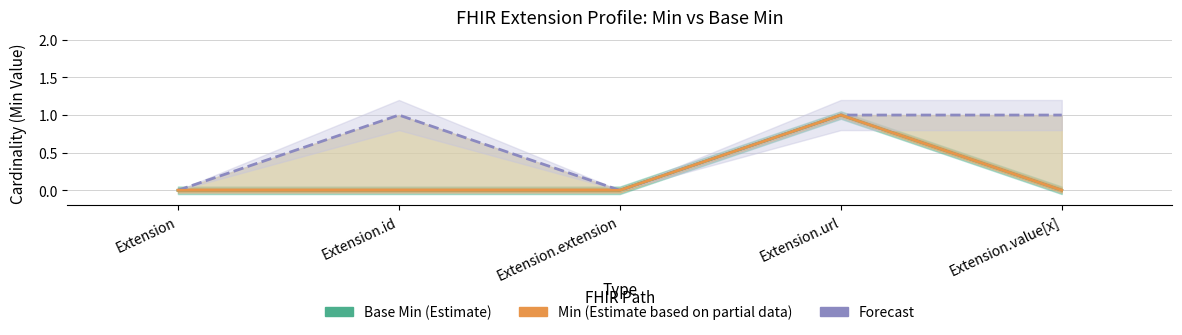

Does the chart display data point markers on the line(s)?

No